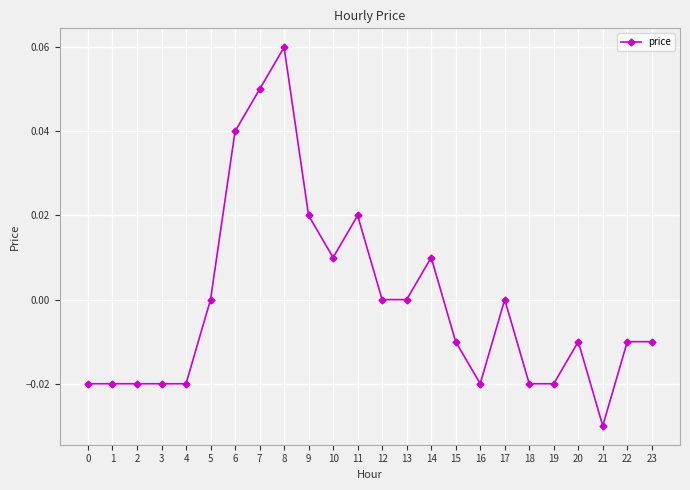

Which has a higher value, 13 or 4?

13